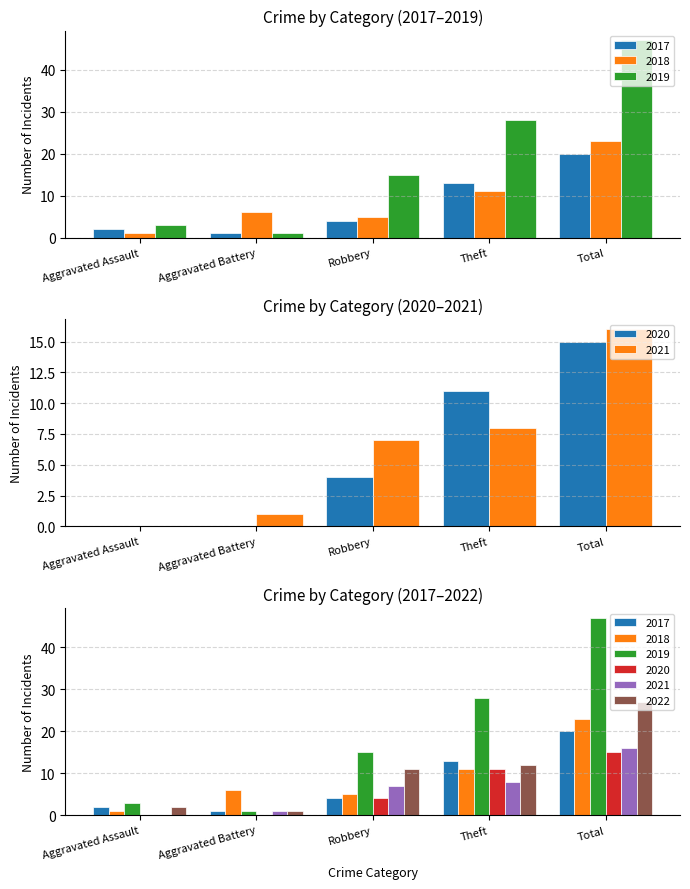

What are all the series names shown in the legend?

2017, 2018, 2019, 2020, 2021, 2022